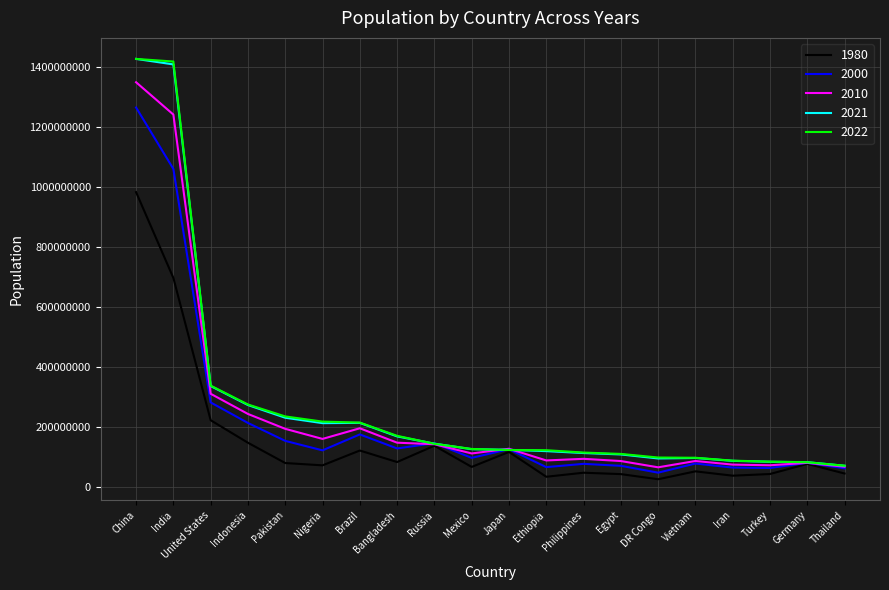

What is the difference between the 1980 values at Indonesia and Pakistan?

67553039